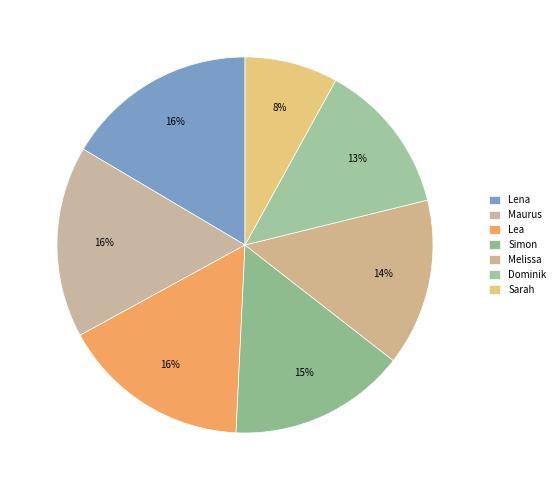

What percentage is NOT represented by Lea?

83.7%